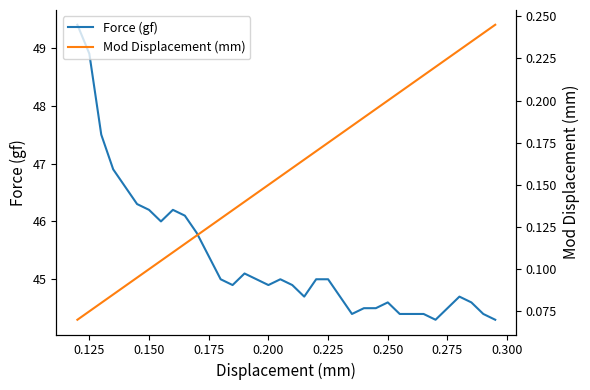

True or false: Force (gf) has a value of 23.6 at 0.150.

False